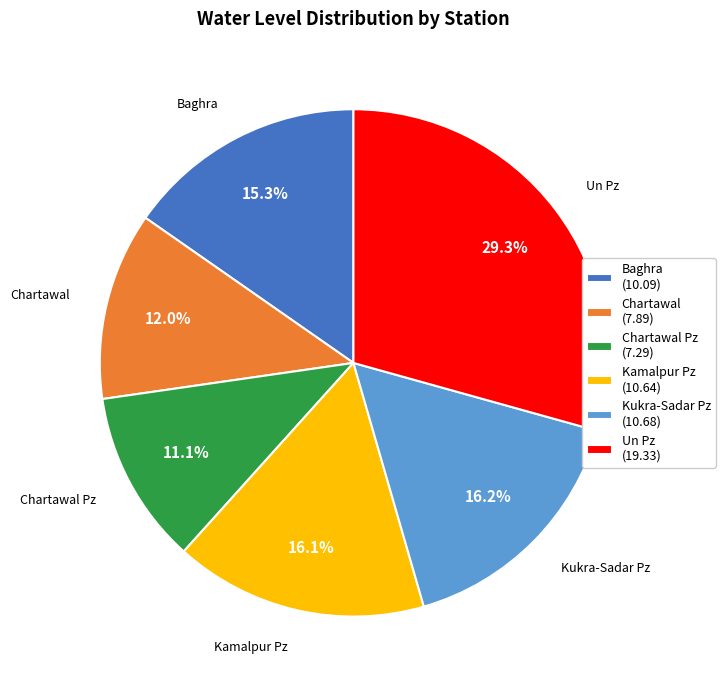

Count the number of slices in the pie.

6